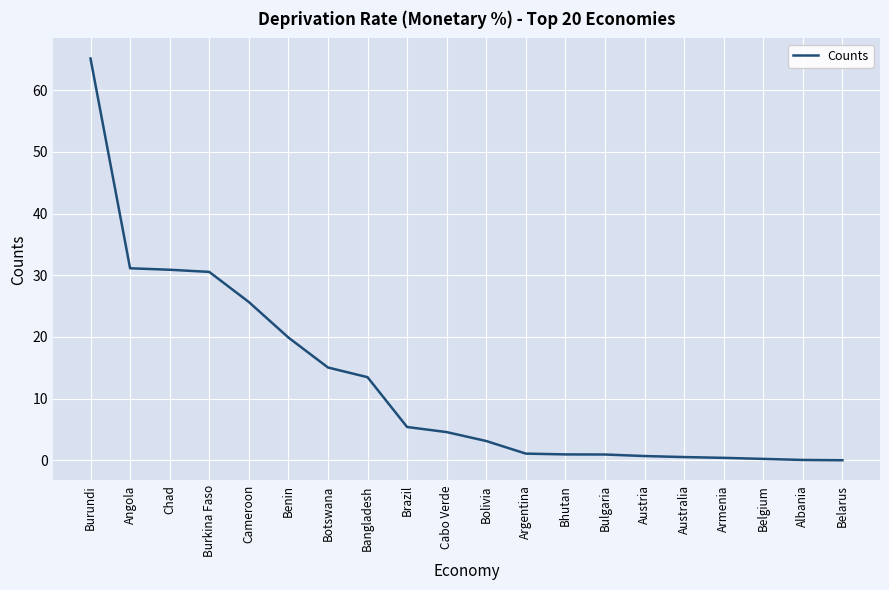

Approximately how many times larger is the value at Angola compared to Botswana?

2.1